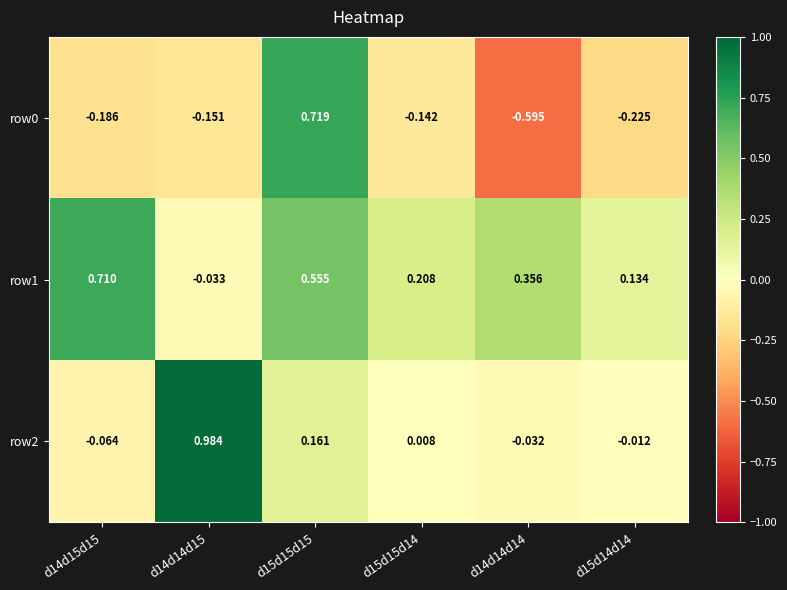

Is the value of row0 at d14d15d15 greater than the value of row1 at d15d15d14?

No